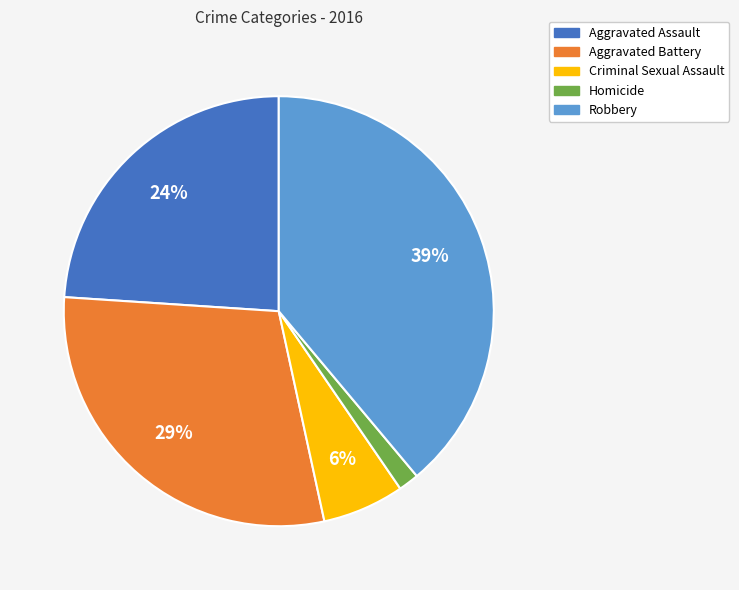

What percentage is the Homicide slice, to the nearest percent?

2%